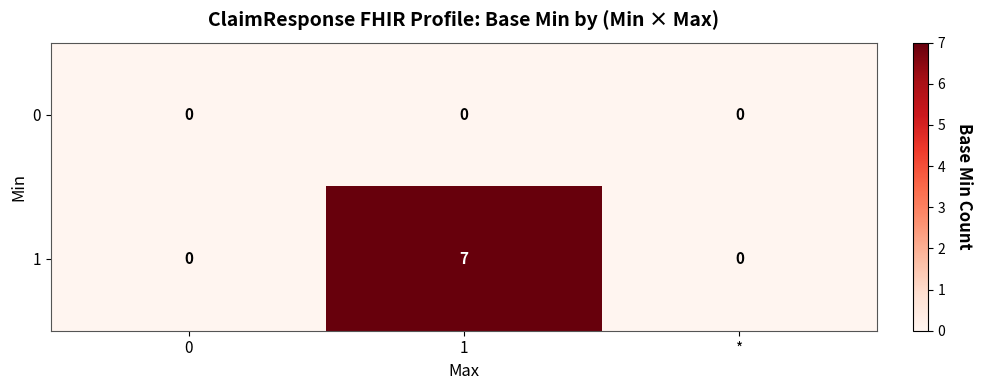

At how many categories does at least one series exceed 1?

1